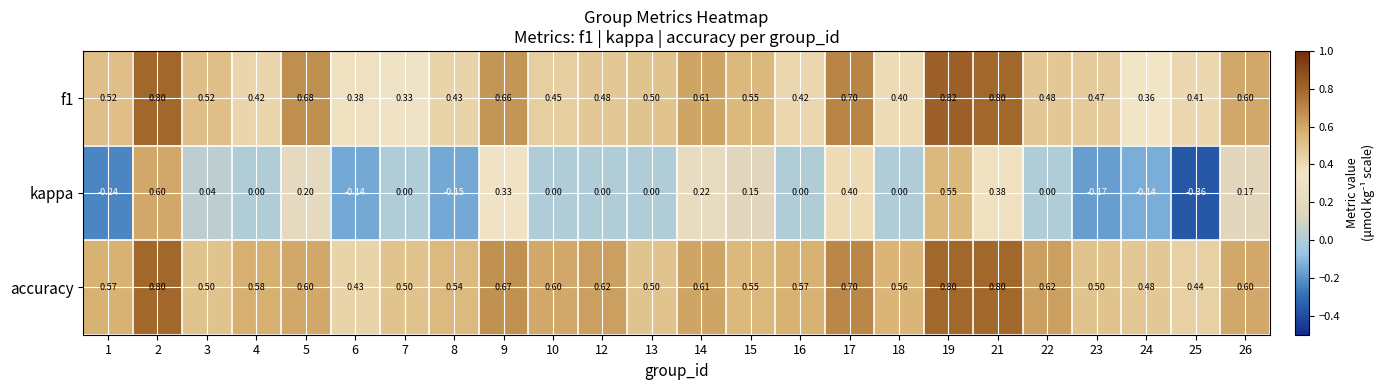

Count the number of categories in the chart.

24